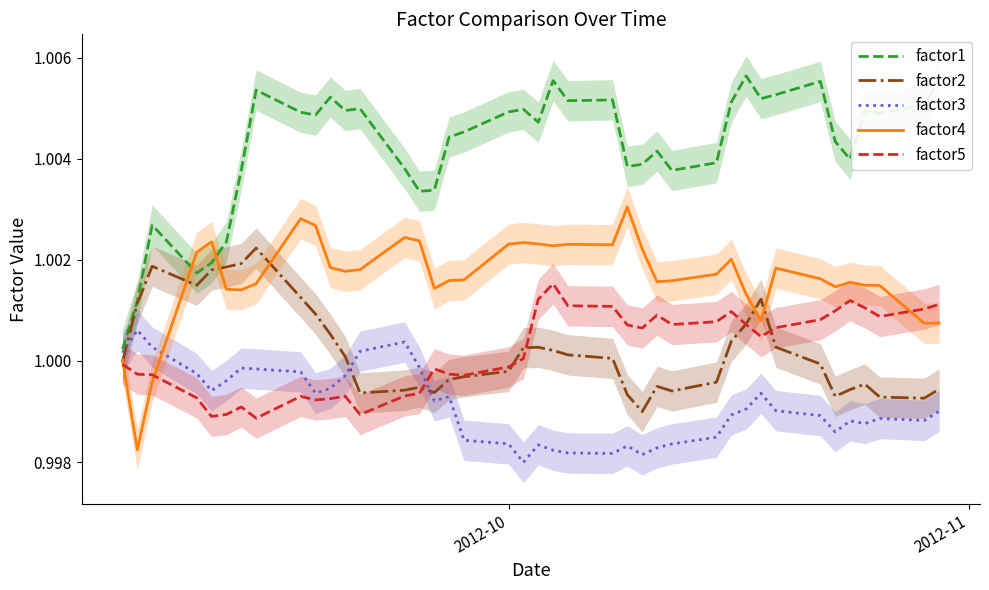

How many interior local peaks does the factor5 series have?

8